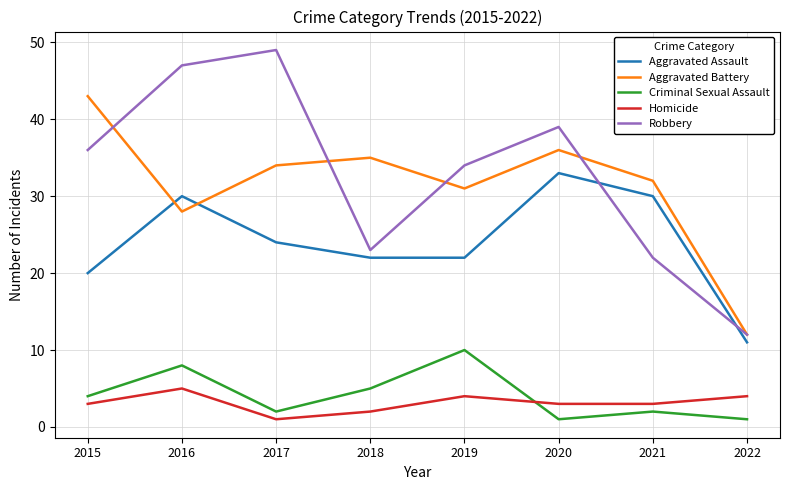

What are all the series names shown in the legend?

Aggravated Assault, Aggravated Battery, Criminal Sexual Assault, Homicide, Robbery